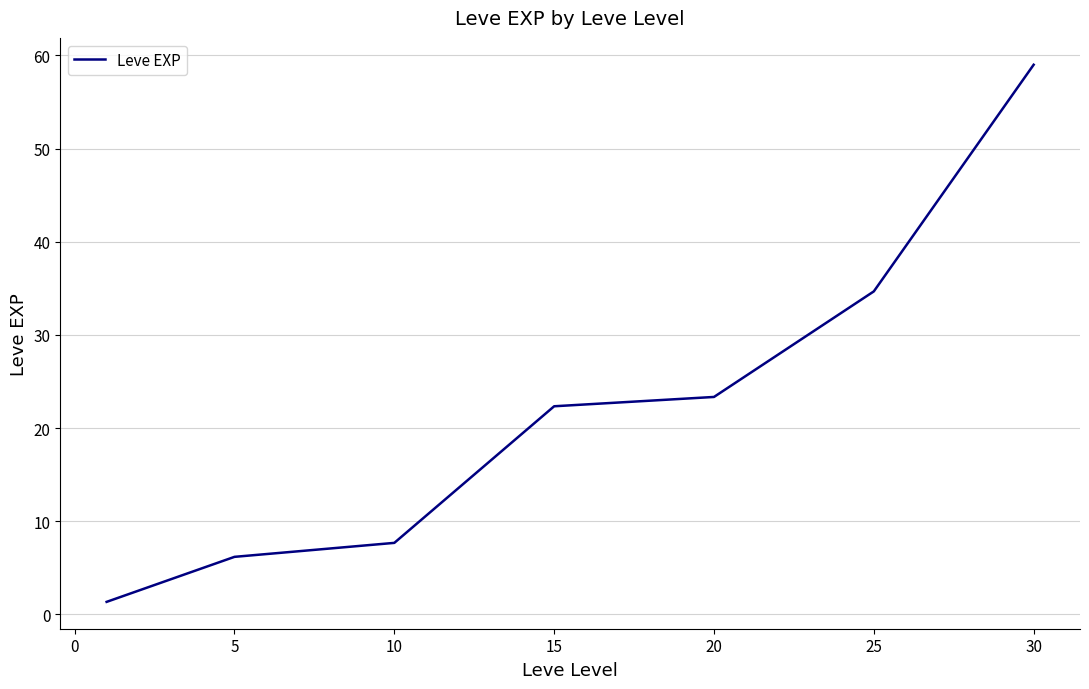

True or false: the data has more than 2 interior local peaks.

False